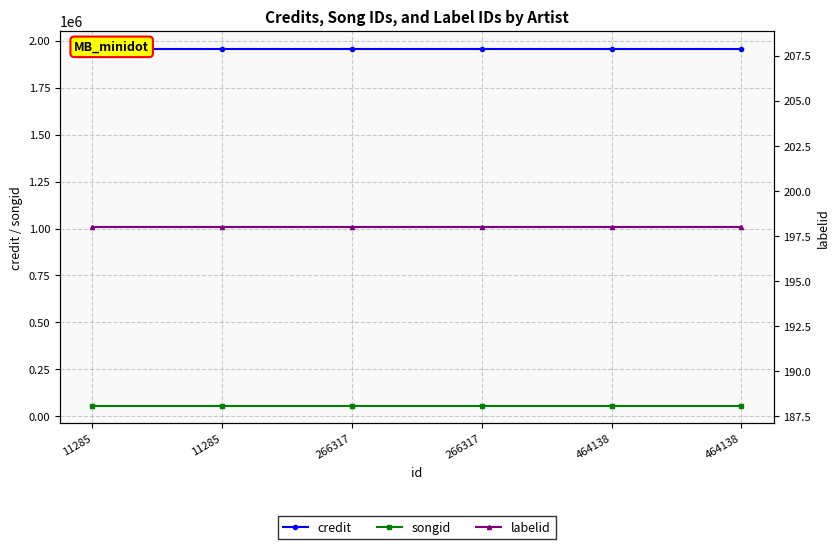

Which series has the largest total across all categories?

credit